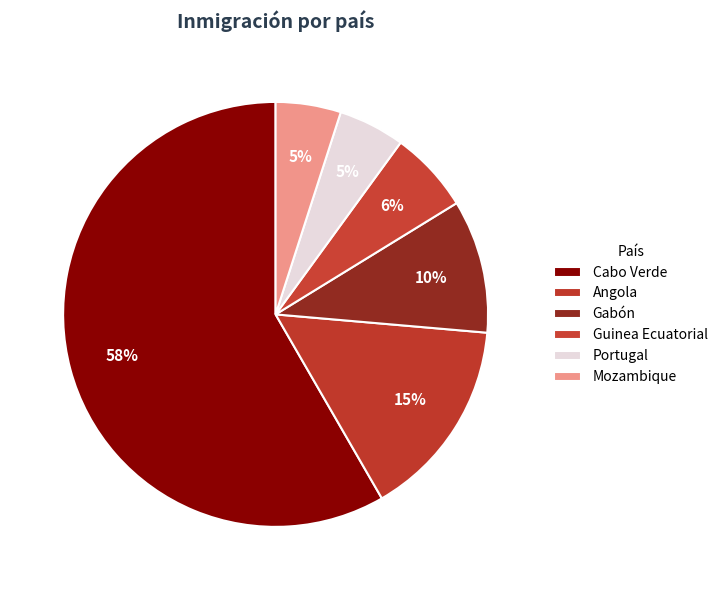

How many segments does this pie chart have?

6